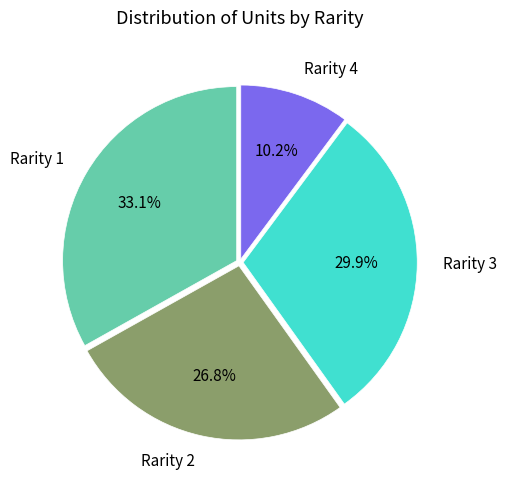

Is there a majority slice in this chart?

No